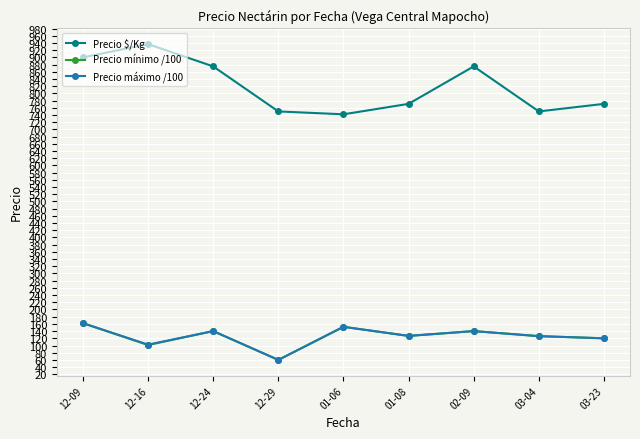

True or false: Precio $/Kg and Precio máximo /100 cross at least once.

False